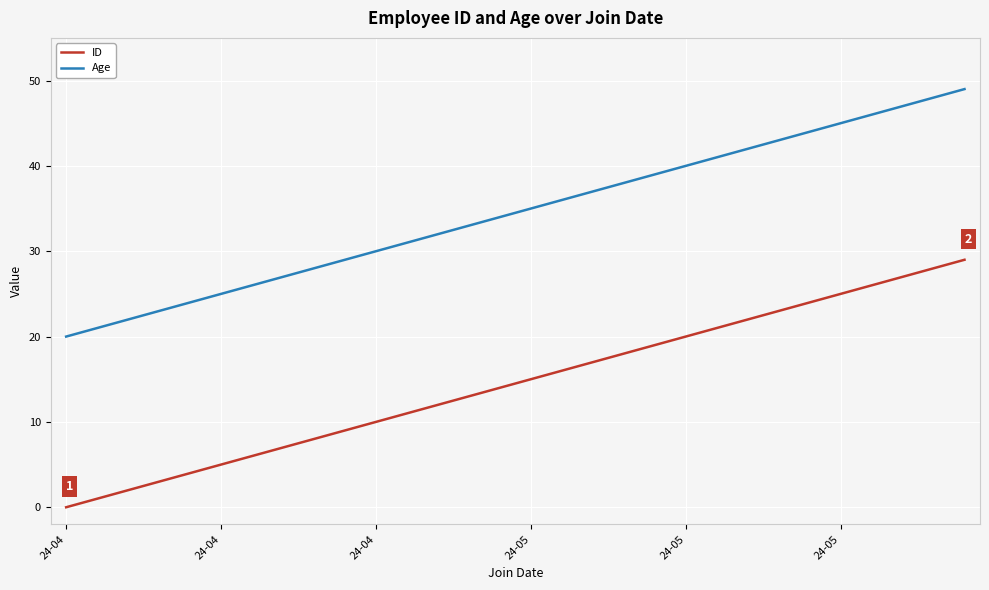

How many distinct data groups are displayed?

2